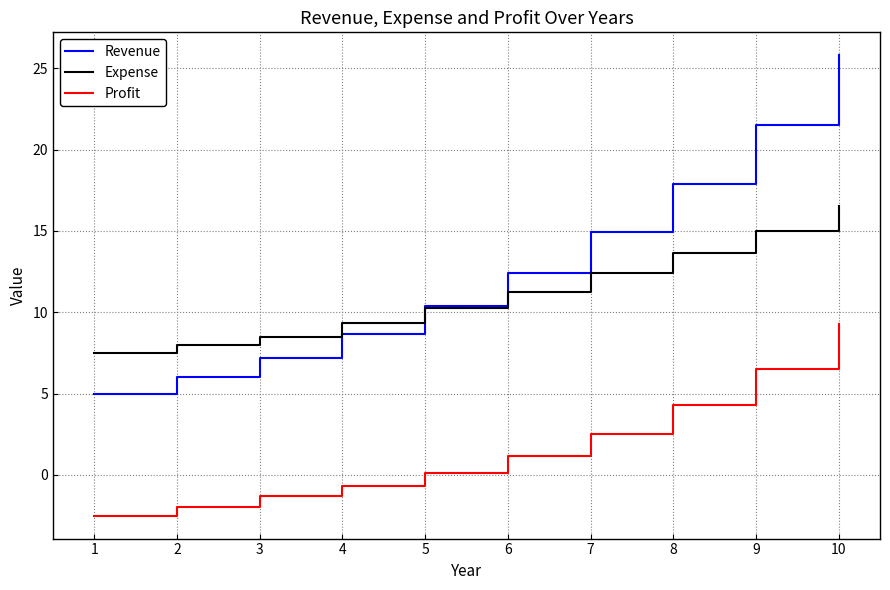

Which series ends up on top after the final intersection of Expense and Revenue?

Revenue